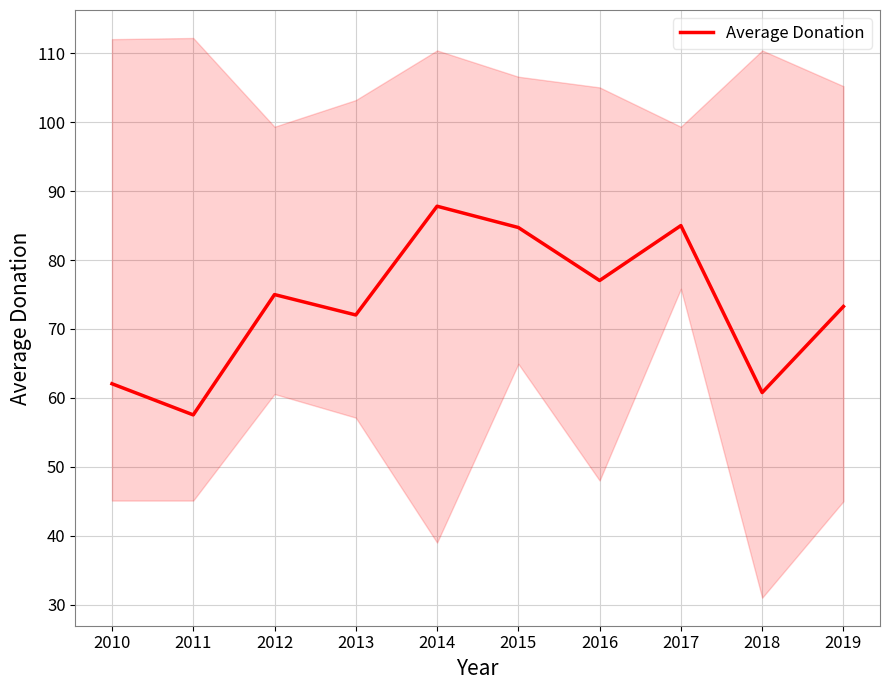

Count the number of categories in the chart.

10